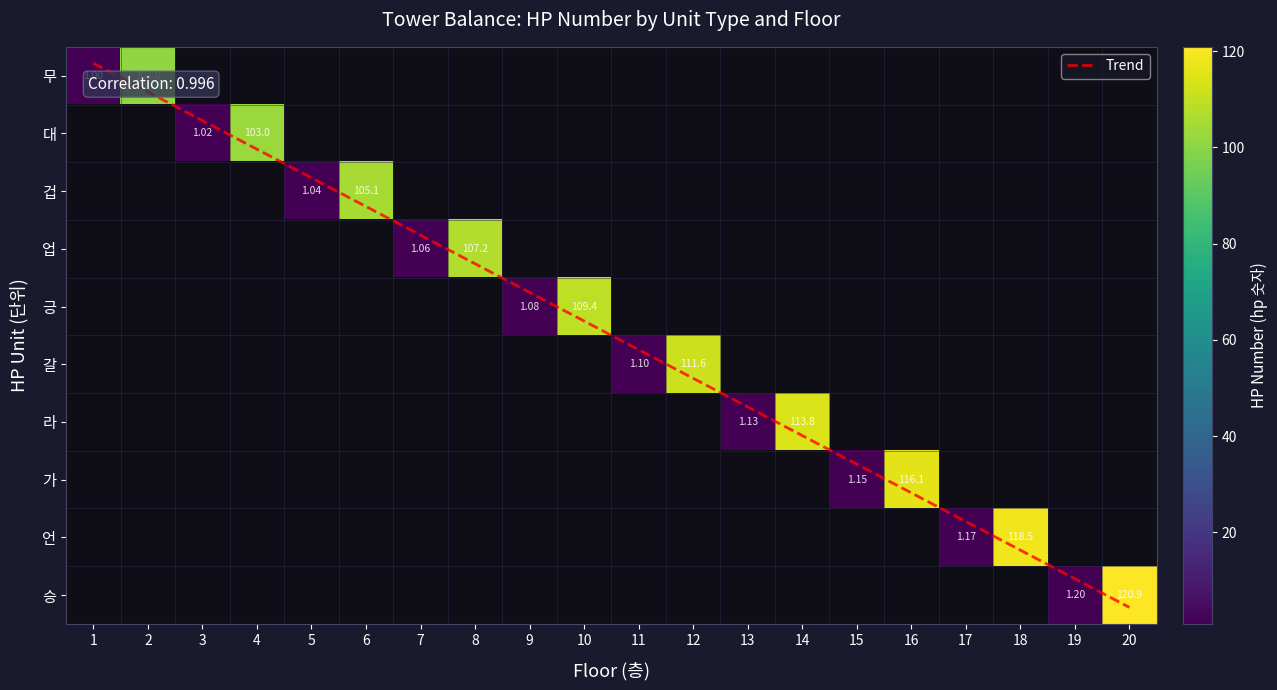

What is the maximum value shown in the chart?

120.9